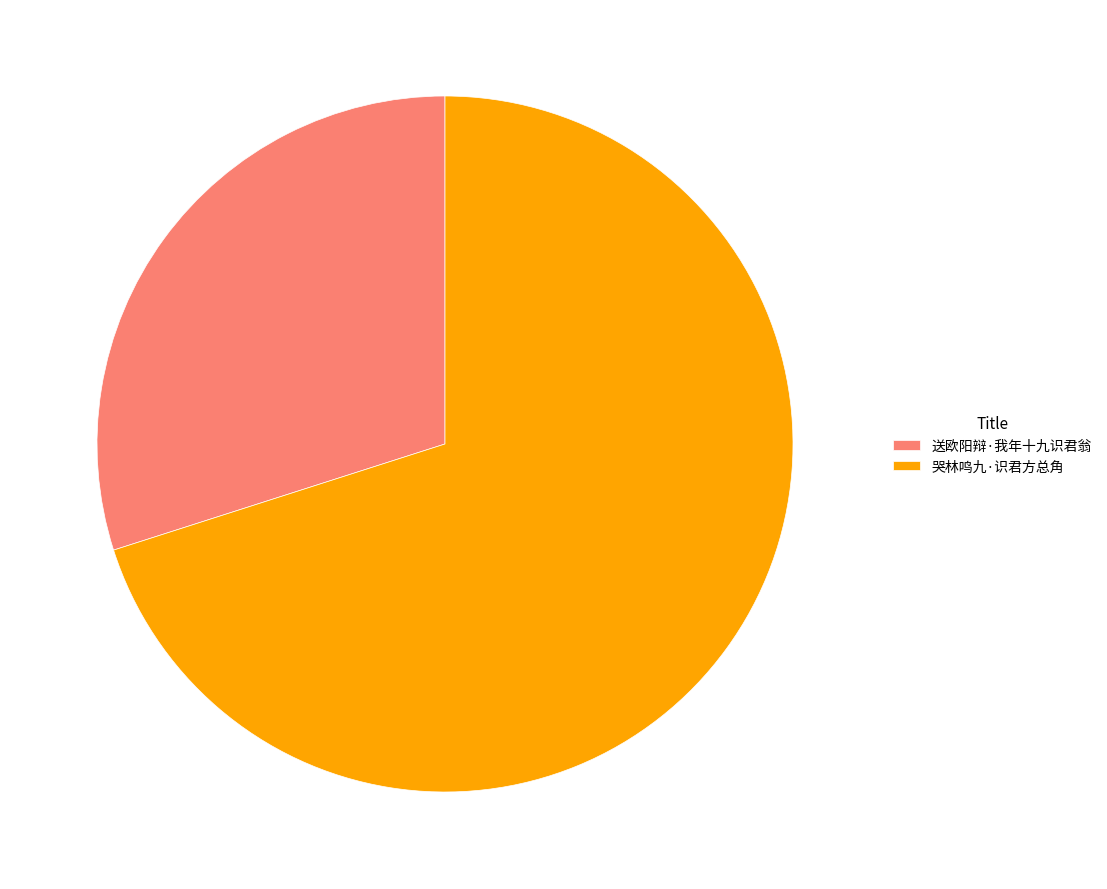

Is it true that 送欧阳辩·我年十九识君翁 is 18% of the pie?

False